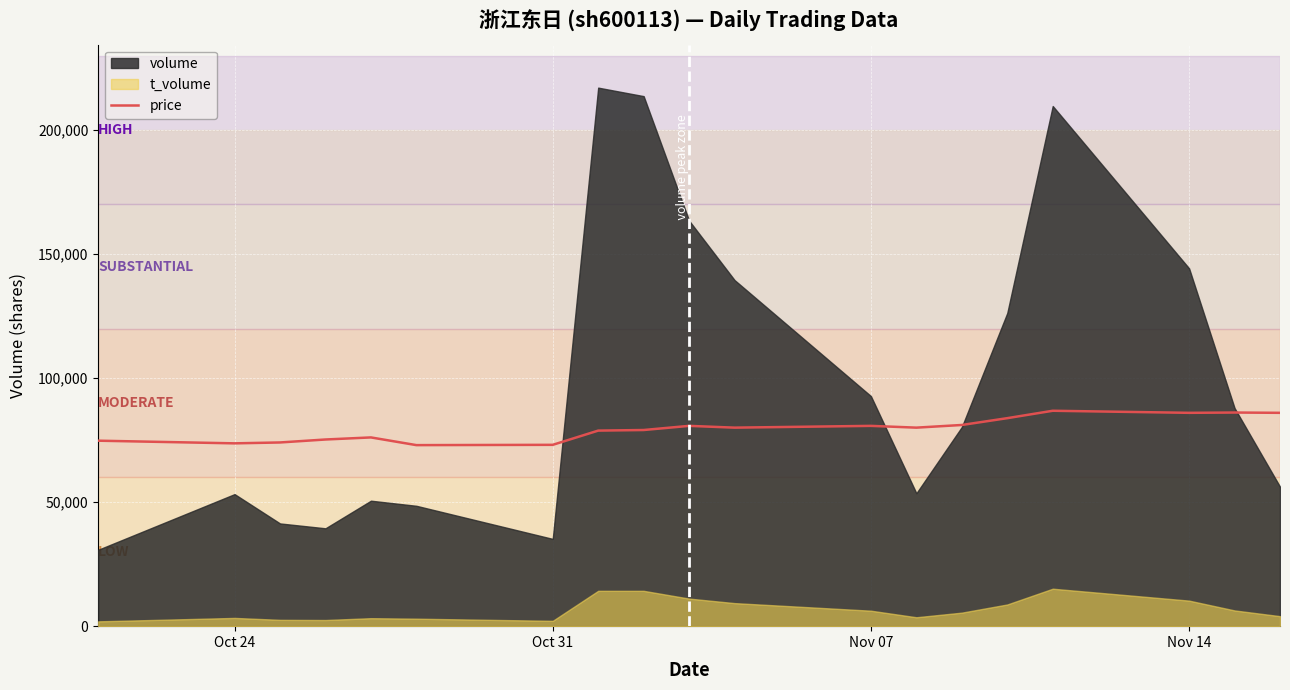

Reading left to right, extract all data points from this chart.

74778.7	73703.6	74061.9	75256.5	76092.7	72986.8	73106.3	78840.1	79079.0	80751.4	80034.7	80751.4	80034.7	81109.8	83857.2	86843.6	86007.4	86126.9	86007.4